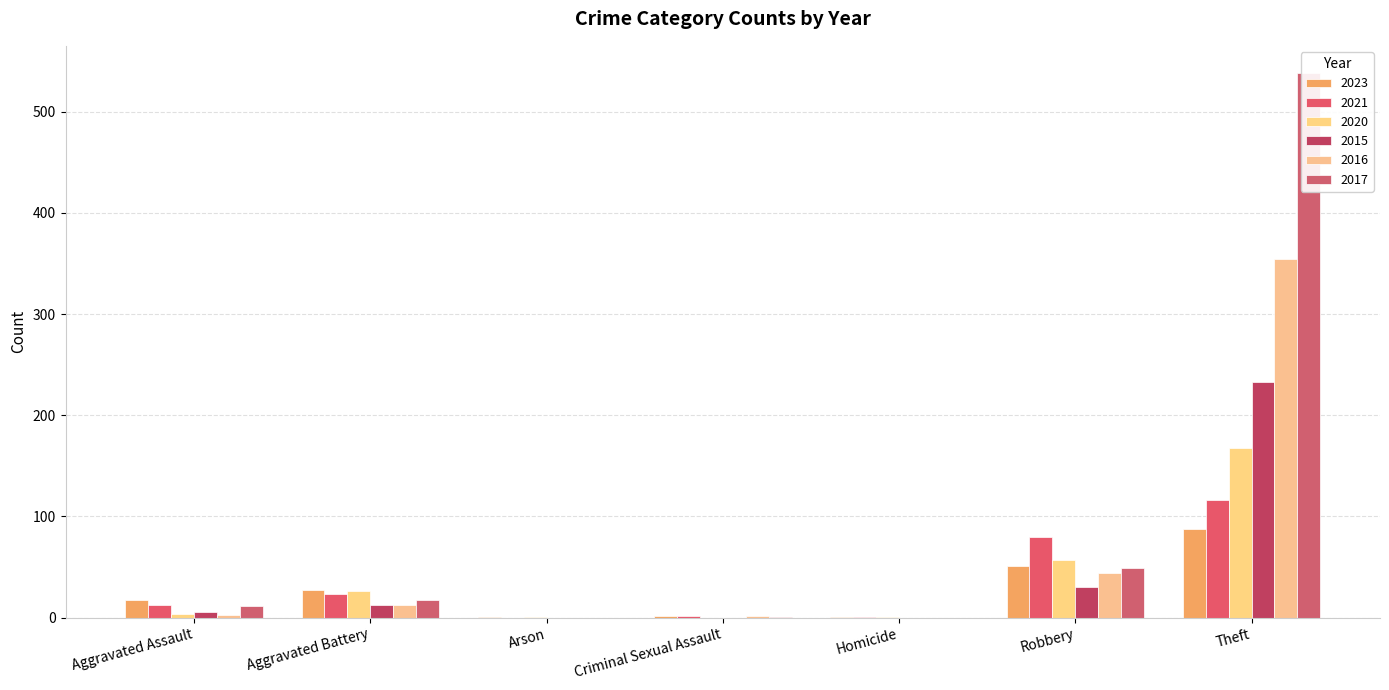

What is the sum of all 2015 values?

282